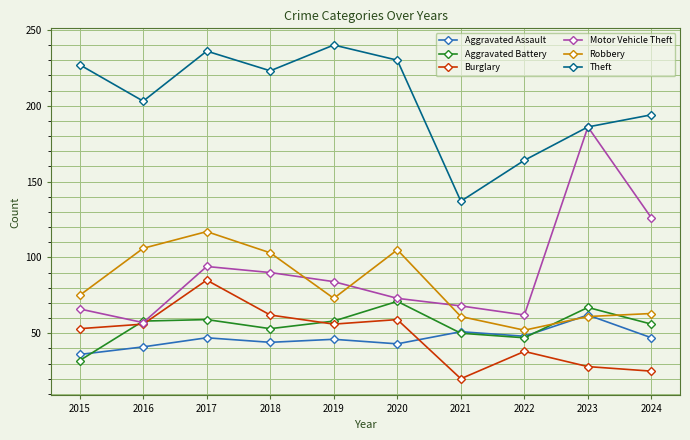

True or false: Robbery and Burglary intersect in this chart.

False